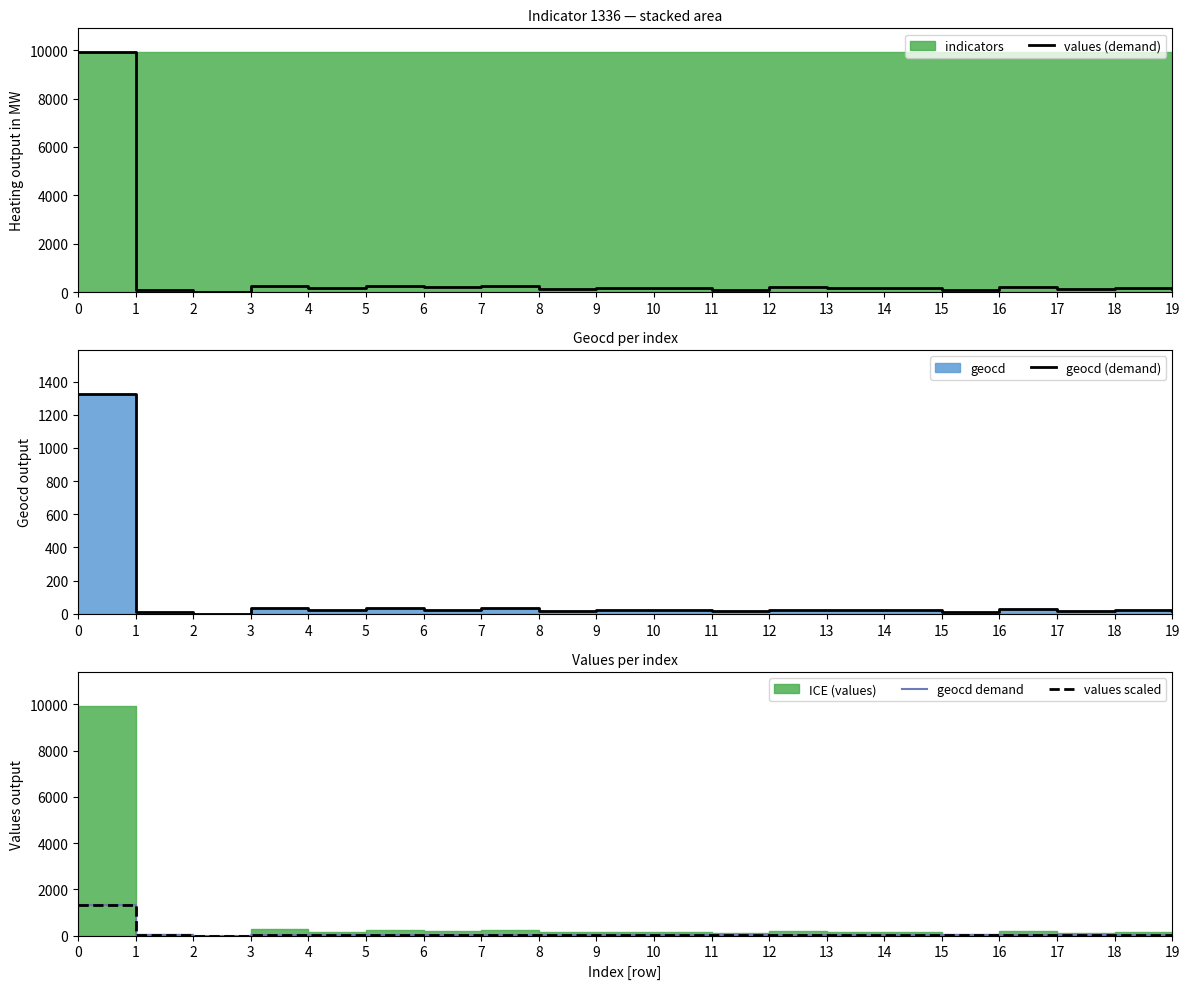

How many lines are shown in the chart?

4